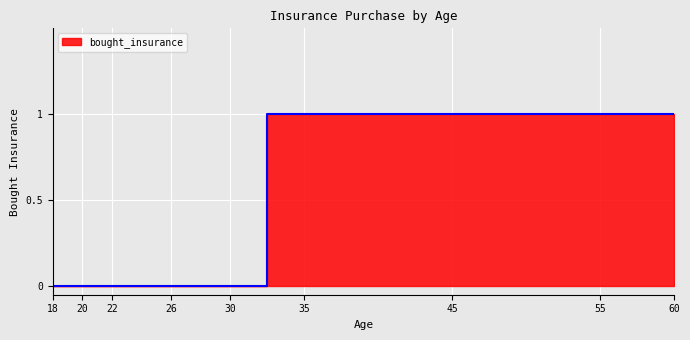

What is the sum of all values?

4